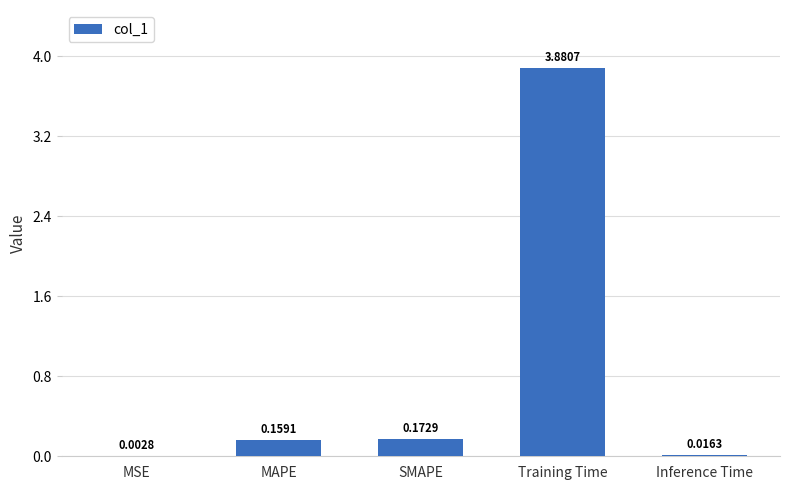

How many categories are shown in the chart?

5